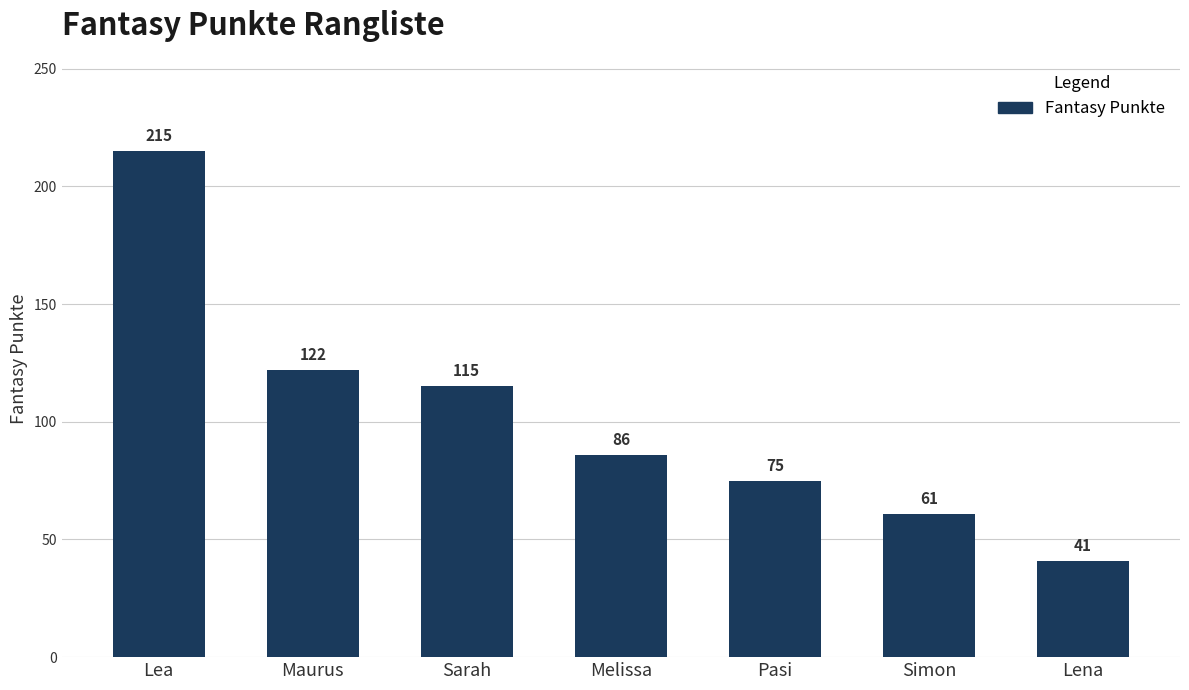

What is the label of the 3rd bar from the right?

Pasi